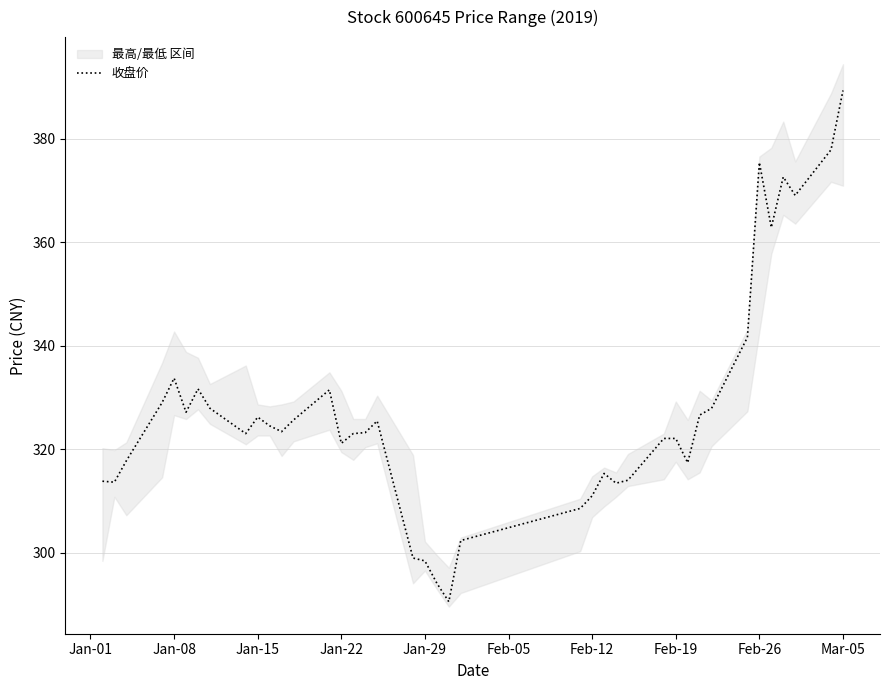

True or false: 收盘价 has a value of 389.4 at Mar-05.

True